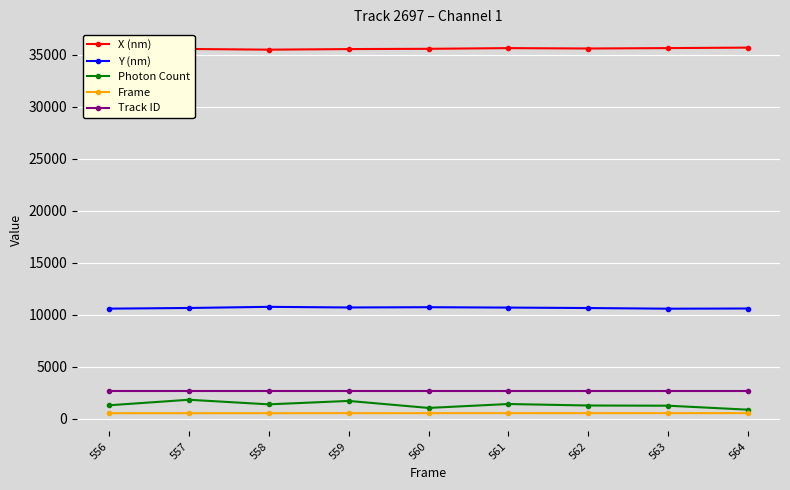

What is the sum of all X (nm) values?

320283.5